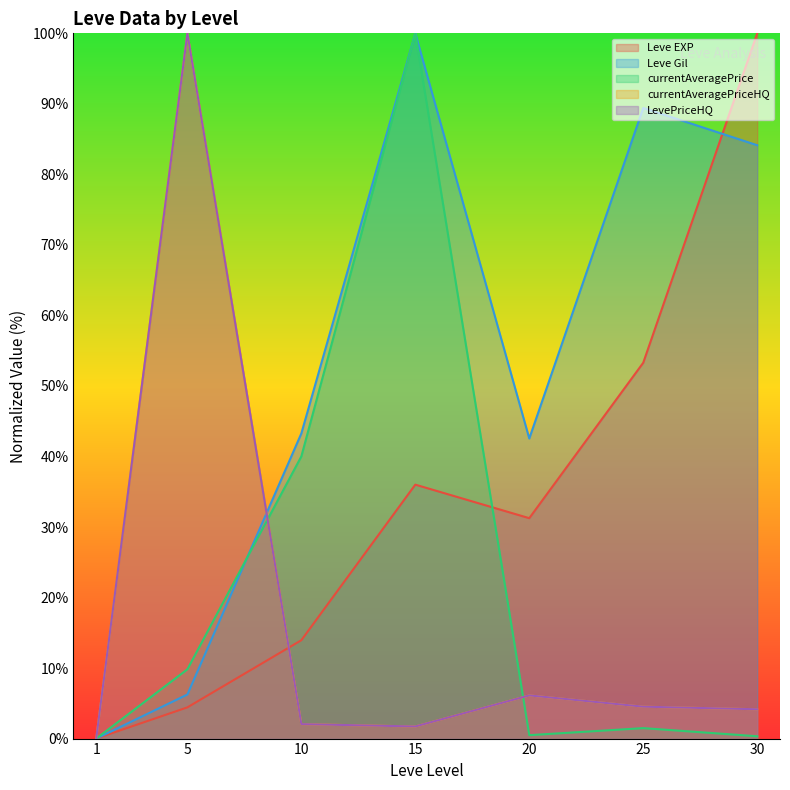

How many data points in currentAveragePrice are above 1?

4